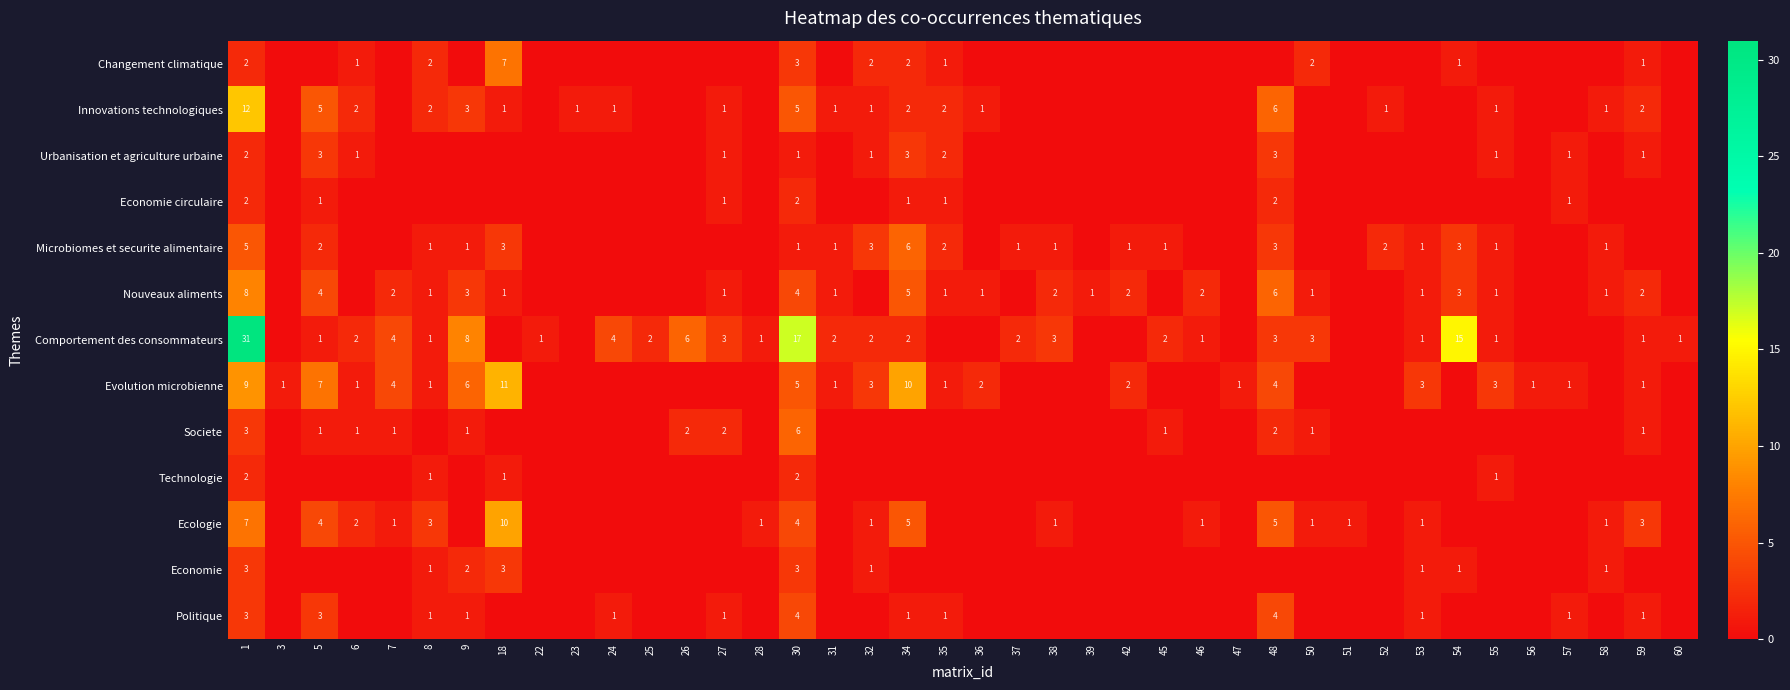

Is the value of Urbanisation et agriculture urbaine at 35 greater than the value of Nouveaux aliments at 9?

No